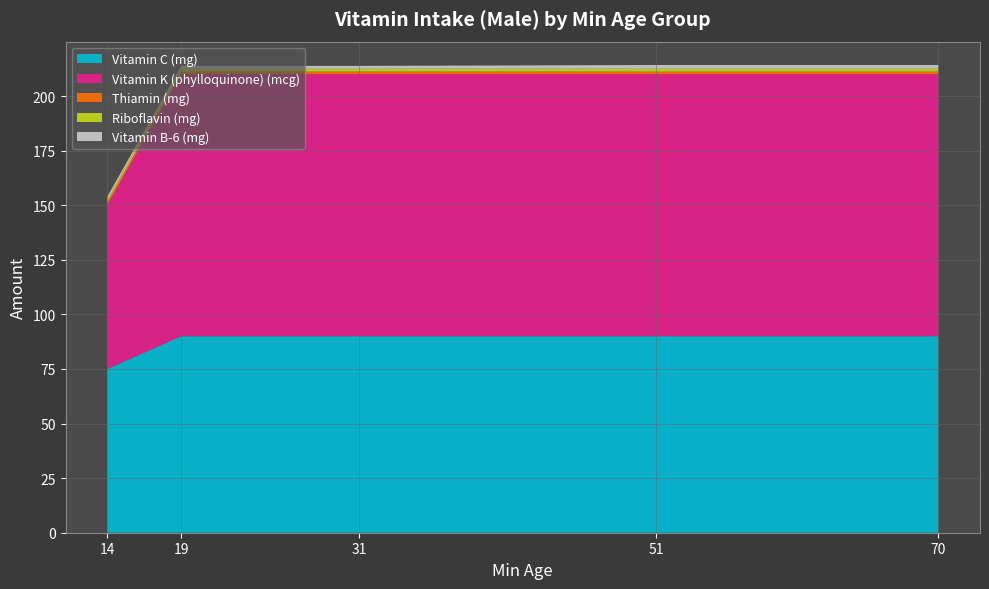

Reading left to right, transcribe all the data shown in this chart.

Vitamin C (mg): 14=75.0	19=90.0	31=90.0	51=90.0	70=90.0
Vitamin K (phylloquinone) (mcg): 14=75.0	19=120.0	31=120.0	51=120.0	70=120.0
Thiamin (mg): 14=1.2	19=1.2	31=1.2	51=1.2	70=1.2
Riboflavin (mg): 14=1.3	19=1.3	31=1.3	51=1.3	70=1.3
Vitamin B-6 (mg): 14=1.3	19=1.3	31=1.3	51=1.7	70=1.7